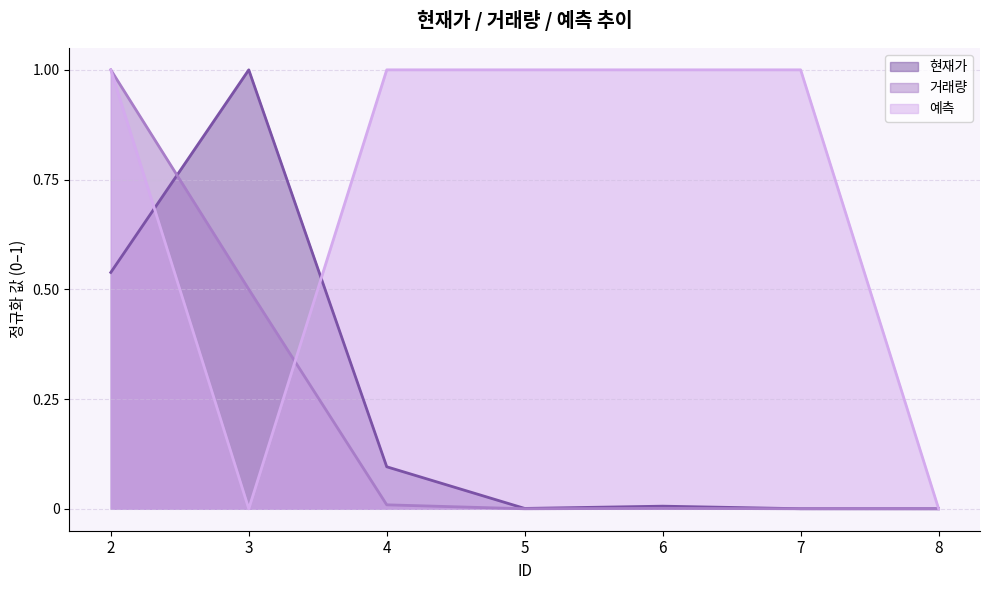

The 예측 series shows 1.6 at 6. True or false?

False